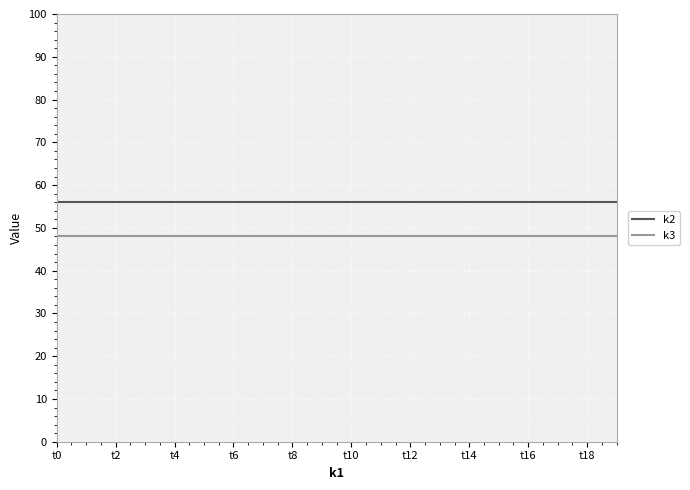

What is the average value of the k3 series?

48